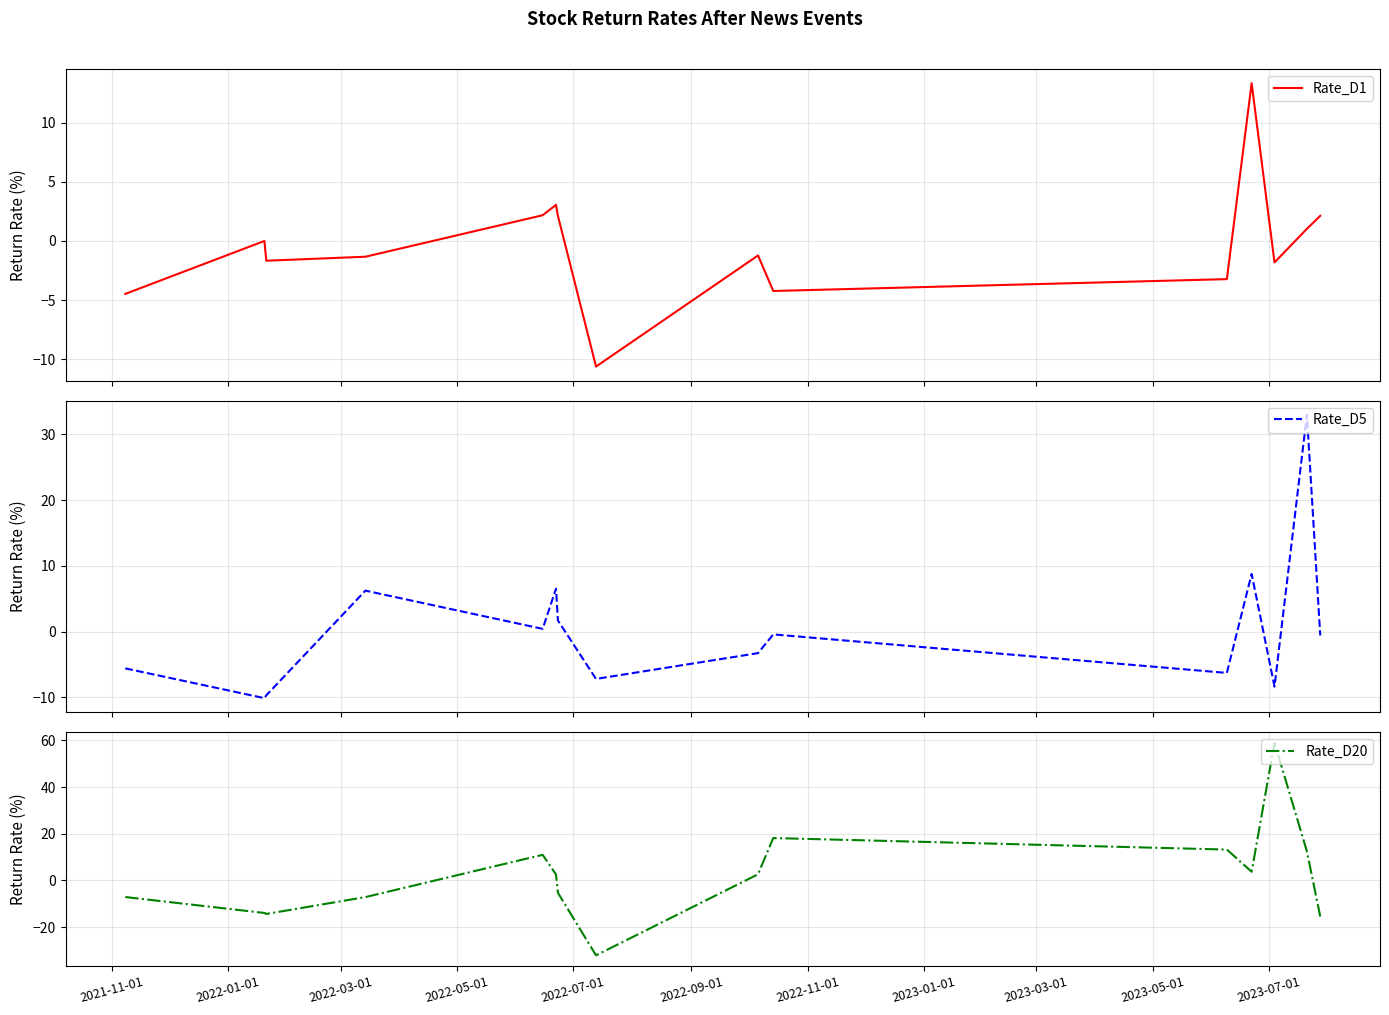

Reading left to right, transcribe all the data shown in this chart.

Rate_D1: -4.5	0.0	-1.7	-1.3	2.2	3.1	2.1	-10.6	-1.2	-4.2	-3.2	13.3	-1.8	1.0	2.1
Rate_D5: -5.6	-10.1	-9.7	6.2	0.4	6.5	1.7	-7.2	-3.3	-0.4	-6.3	8.8	-8.4	33.0	-0.6
Rate_D20: -7.1	-13.9	-14.3	-7.1	11.0	2.6	-5.3	-32.1	2.7	18.2	13.2	3.7	59.0	12.5	-15.4